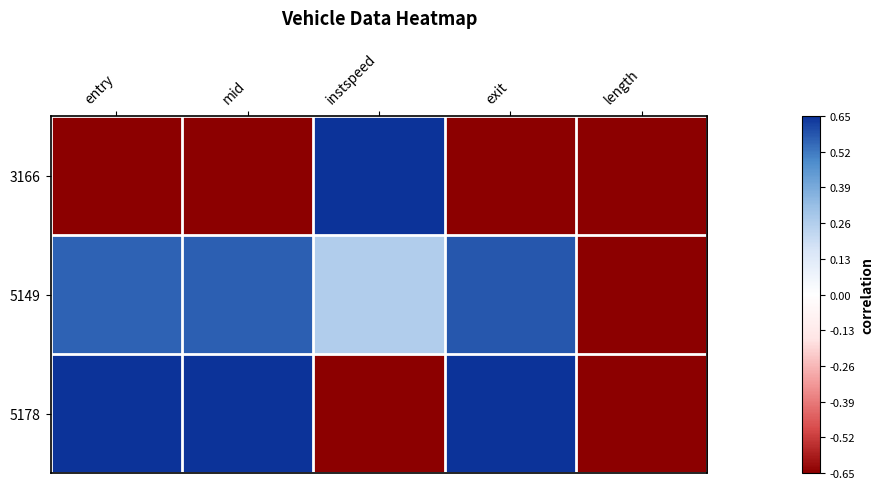

Which has a higher value, mid or entry?

mid